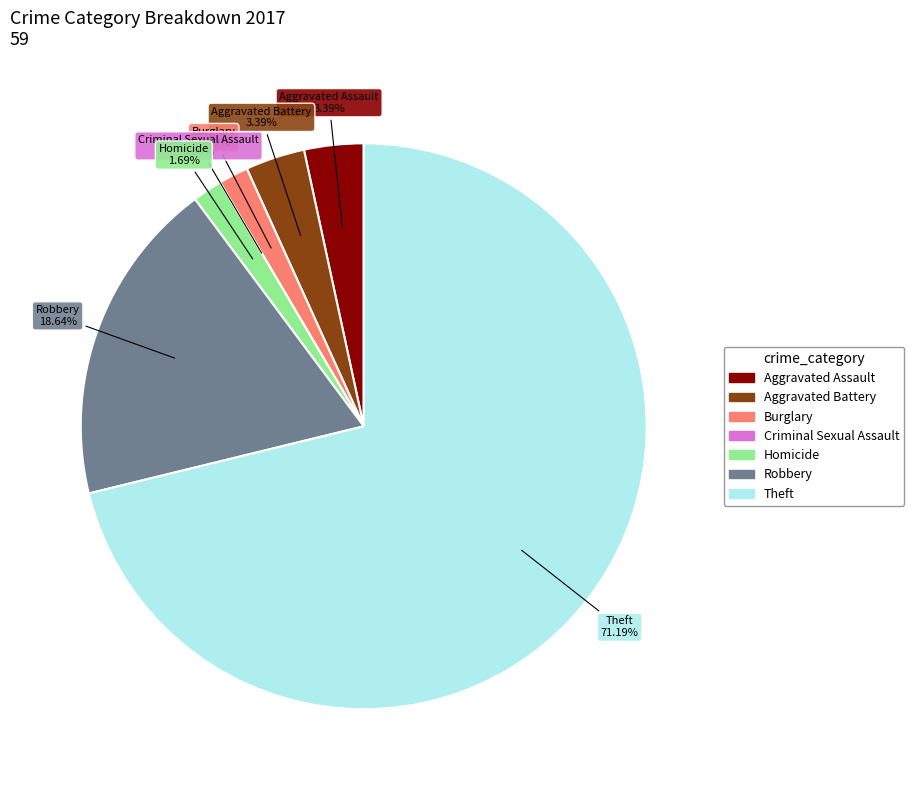

To the nearest percent, what percentage of the pie is Aggravated Battery?

3%